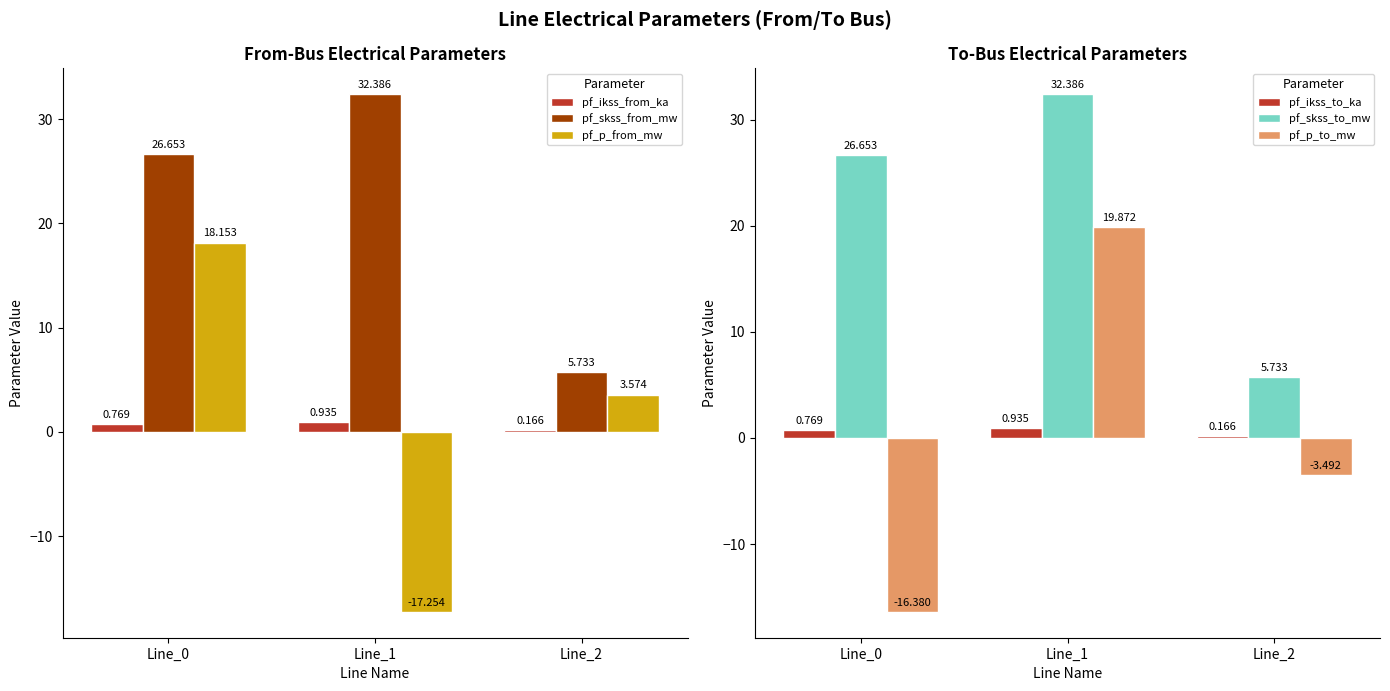

What is the difference between the pf_ikss_from_ka values at Line_1 and Line_2?

0.8